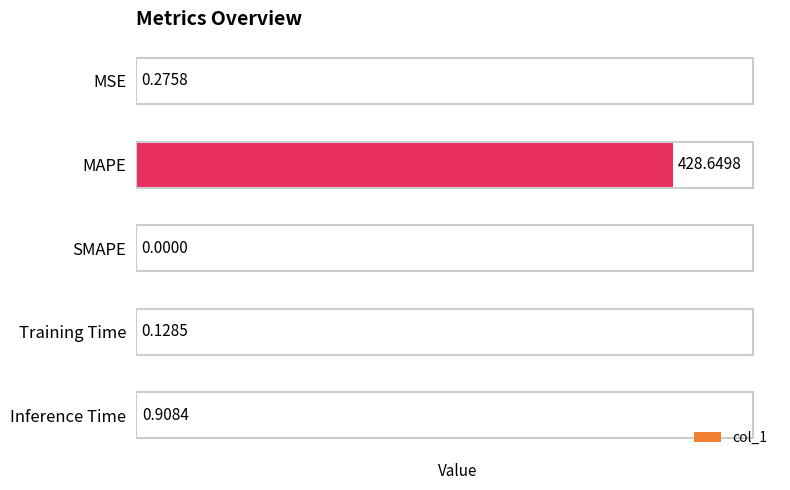

Which label corresponds to the largest value in the chart?

MAPE